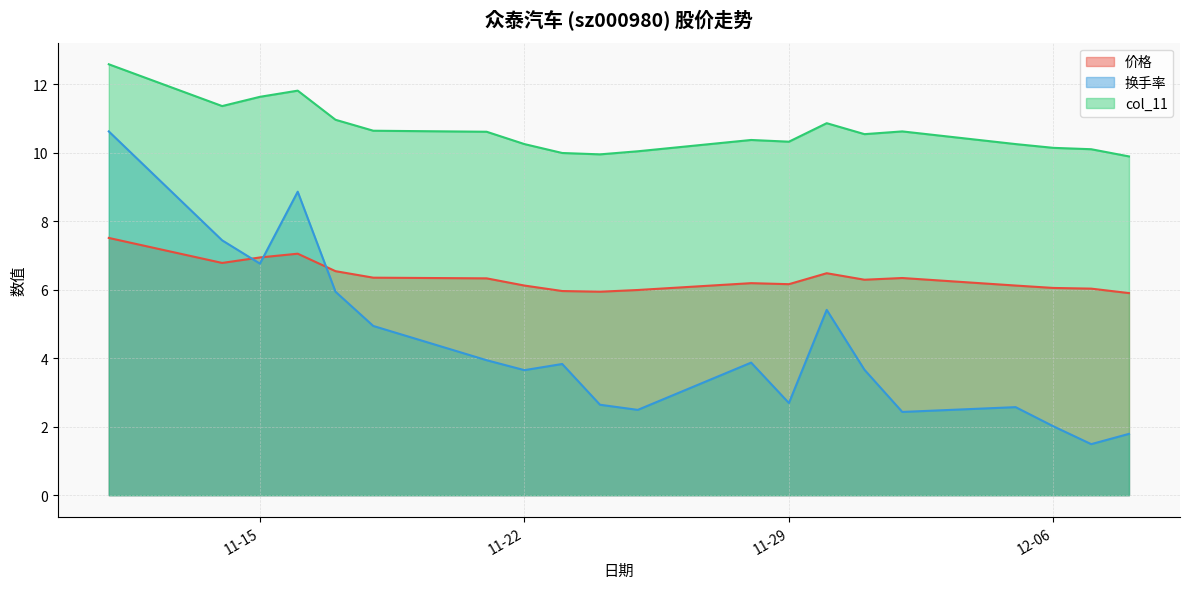

What is the highest value of the col_11 series?

12.6